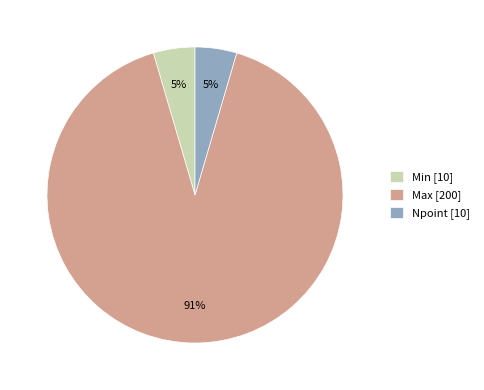

To the nearest percent, what is the average slice percentage?

33%